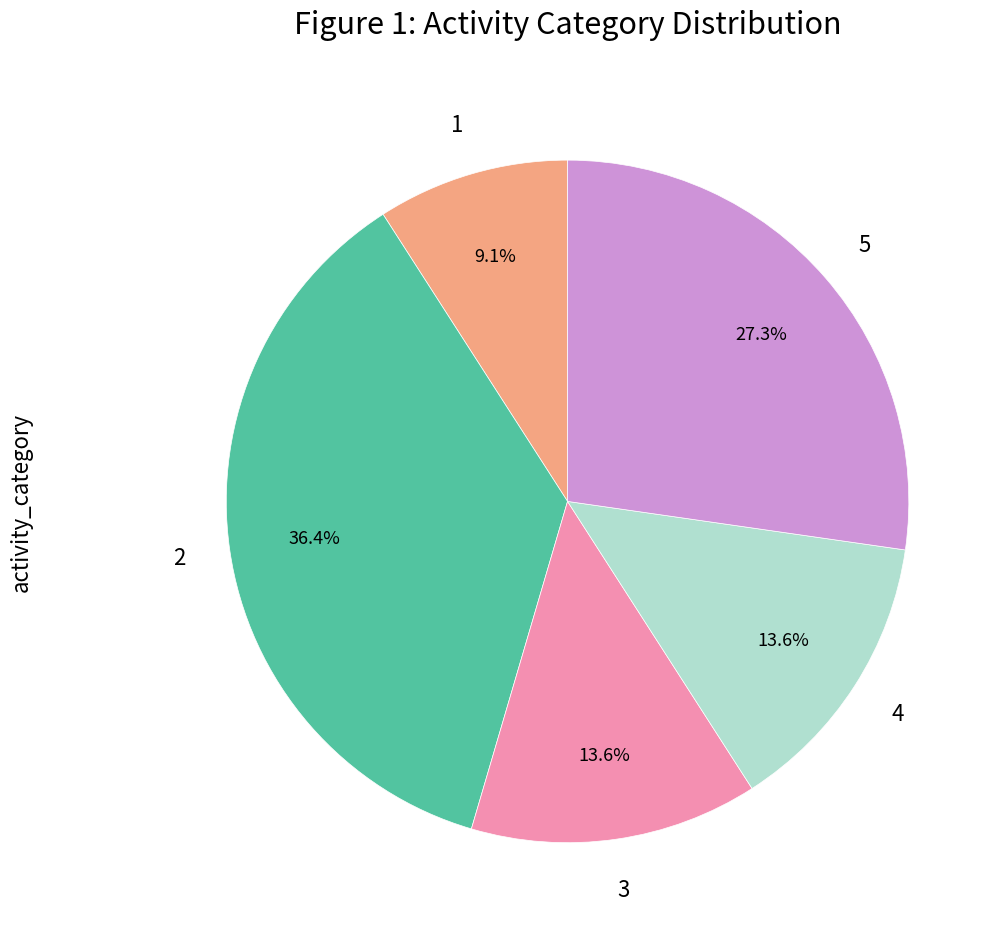

Is there any slice that represents more than half of the pie?

No